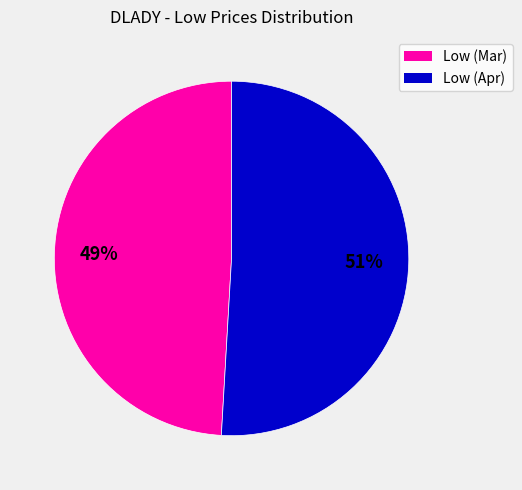

To the nearest percent, what is the difference between the largest and smallest slice percentages?

2%